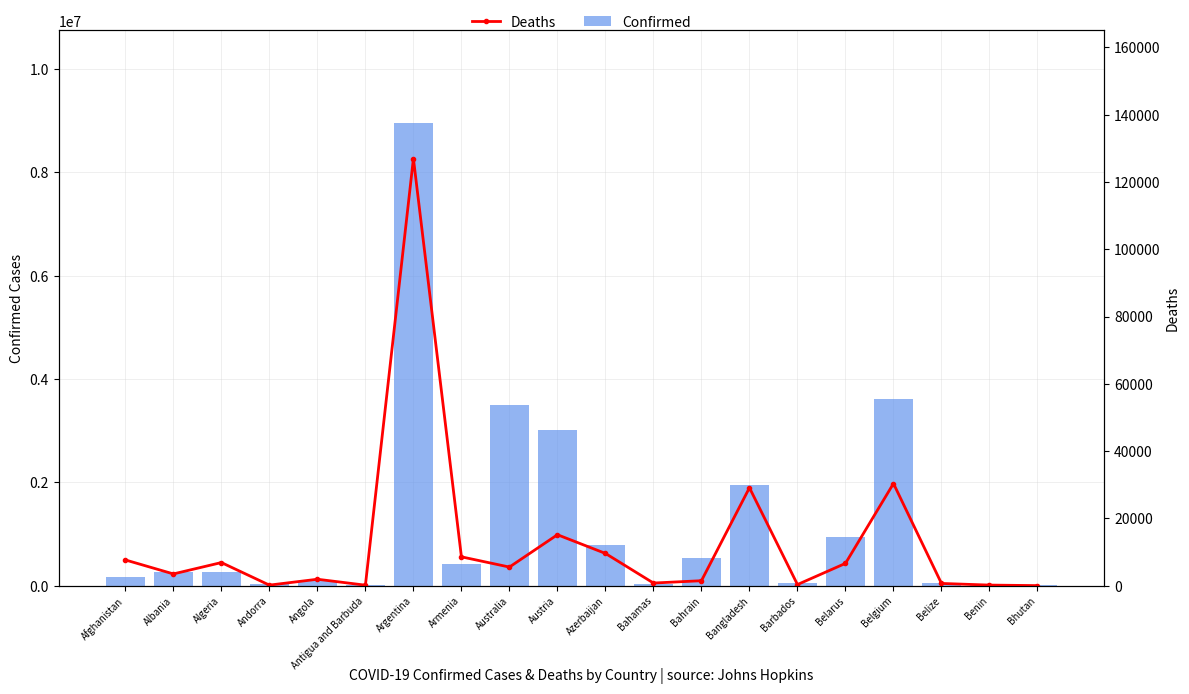

What is the minimum value for Deaths?

7